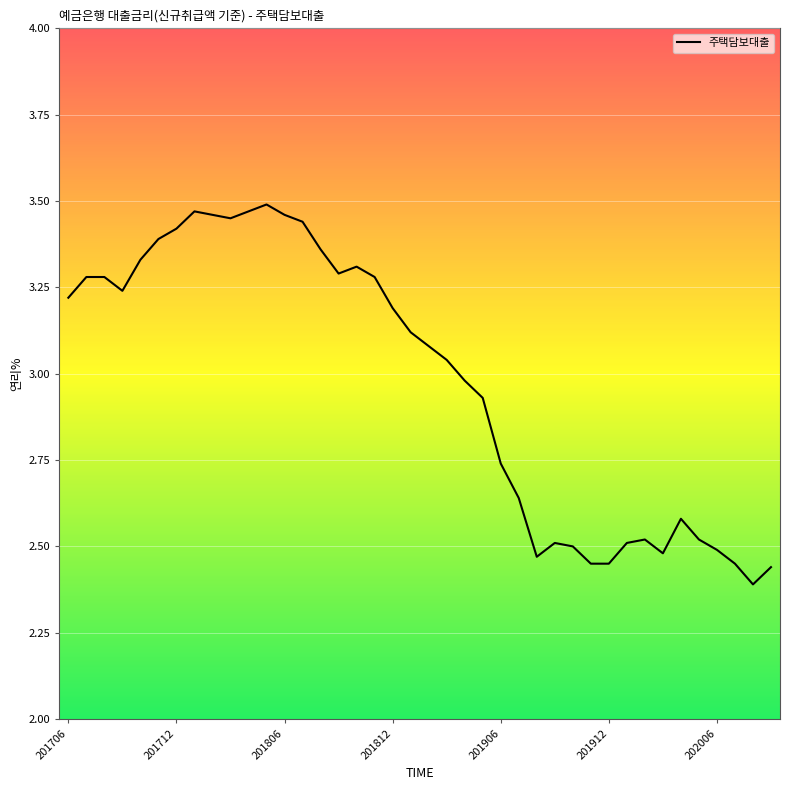

What is the difference between the maximum and minimum values?

1.1